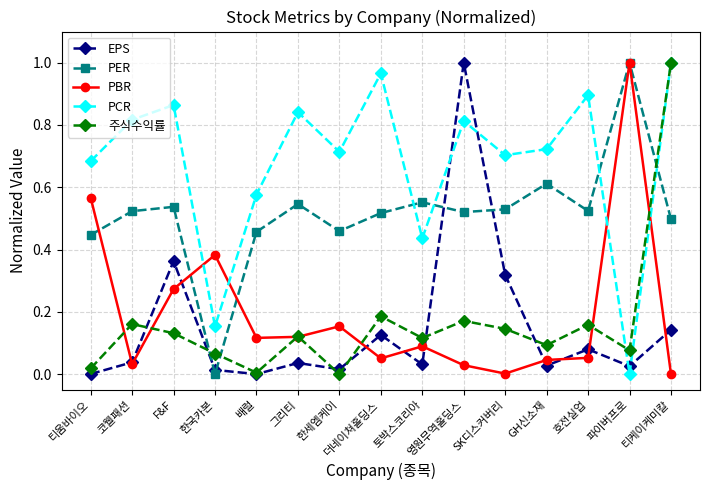

How many interior local peaks does the PCR series have?

5